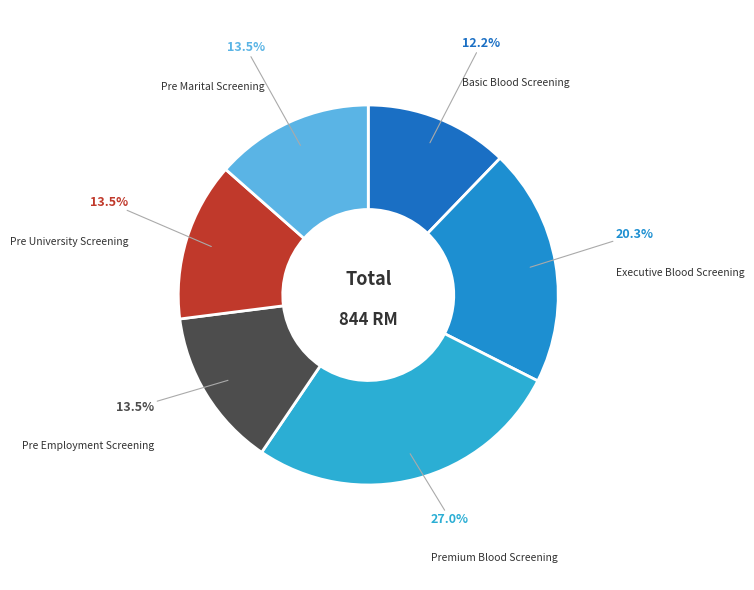

How many segments does this pie chart have?

6